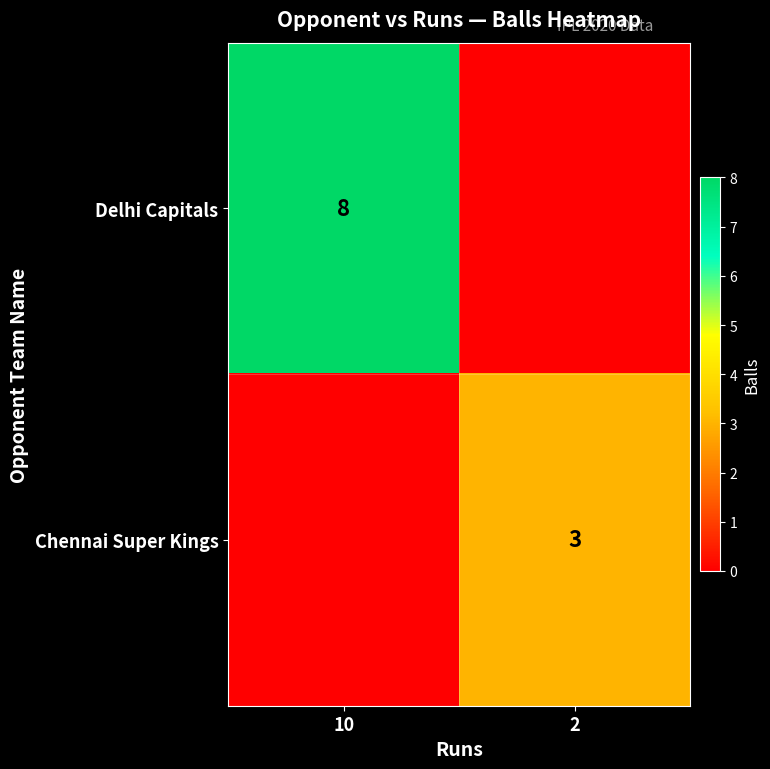

Is it true that Delhi Capitals equals 8 at 10?

True